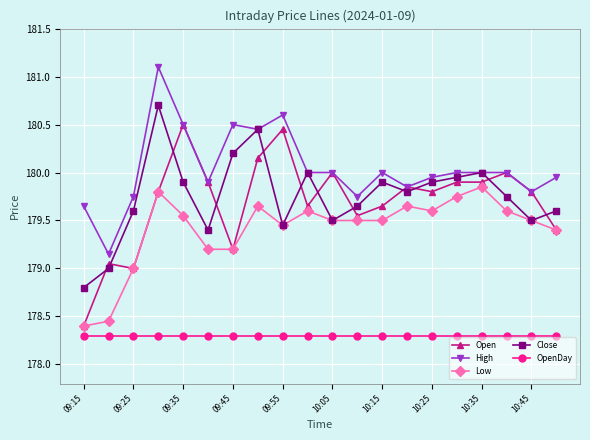

Which series has the largest range (max minus min)?

Open